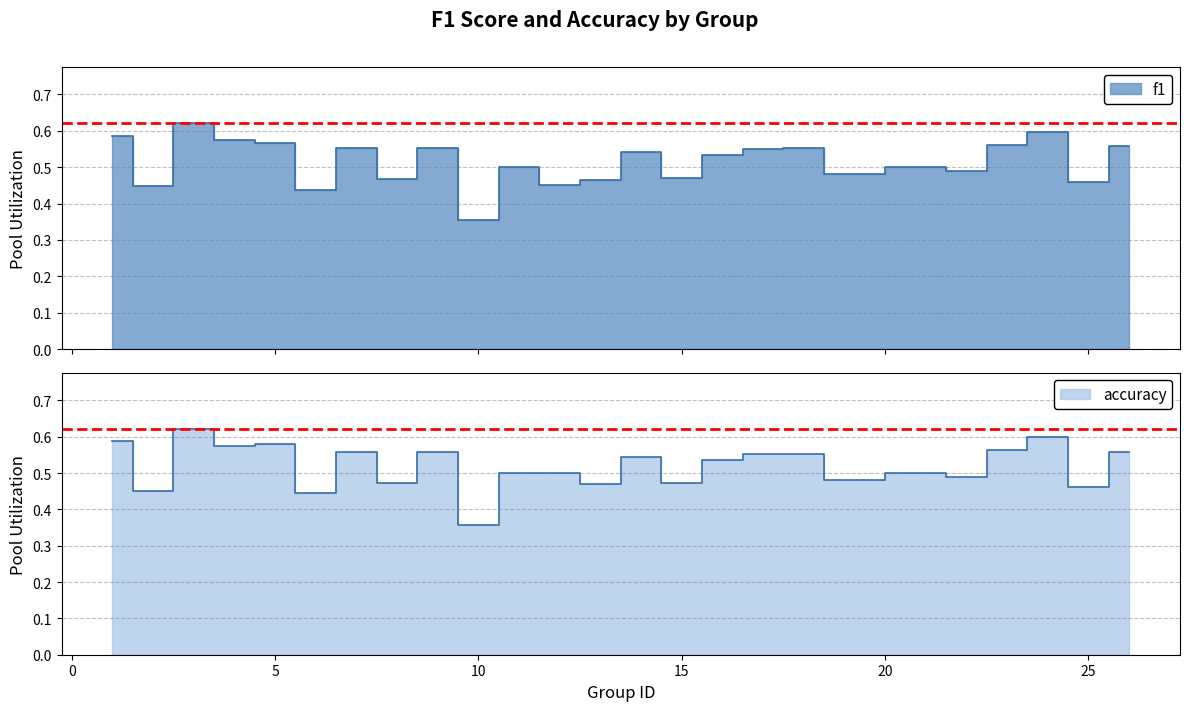

The accuracy series shows 0.6 at 3. True or false?

True